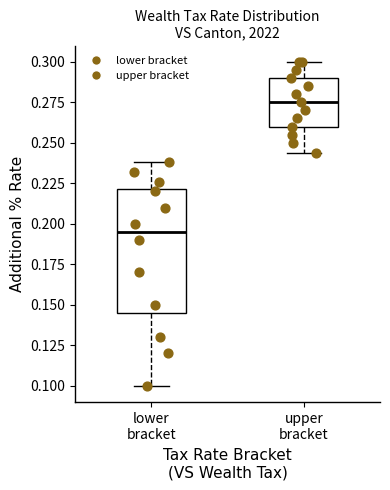

Reading left to right, read every box against the y-axis: the position of its median line, the range the box covers, and the ends of its whiskers. The values are not printed on the chart, so give them approximately, as read against the axis.

lower bracket: median 0.195, box 0.145 to 0.220, whiskers 0.100 to 0.240
upper bracket: median 0.275, box 0.260 to 0.290, whiskers 0.245 to 0.300